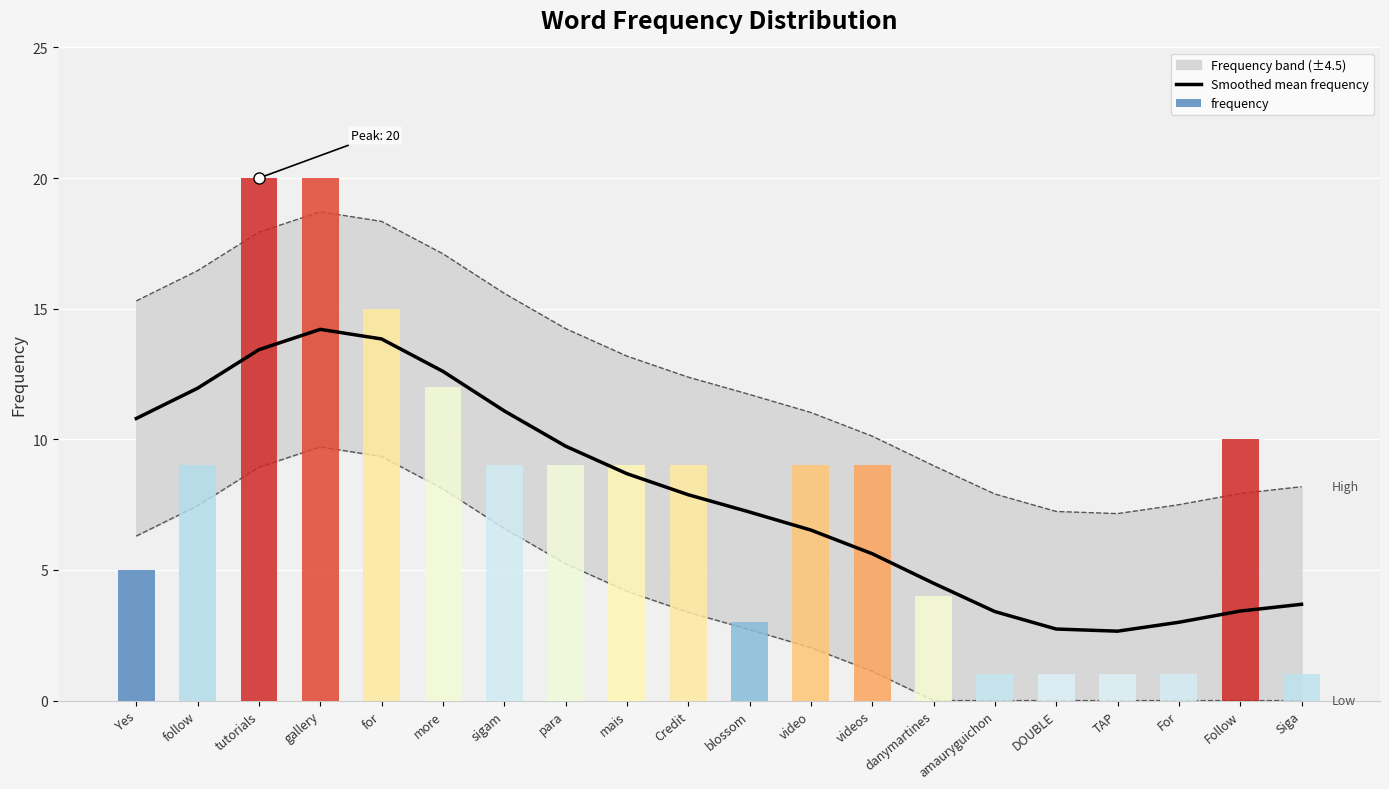

What is the difference between the maximum and minimum values?

11.6